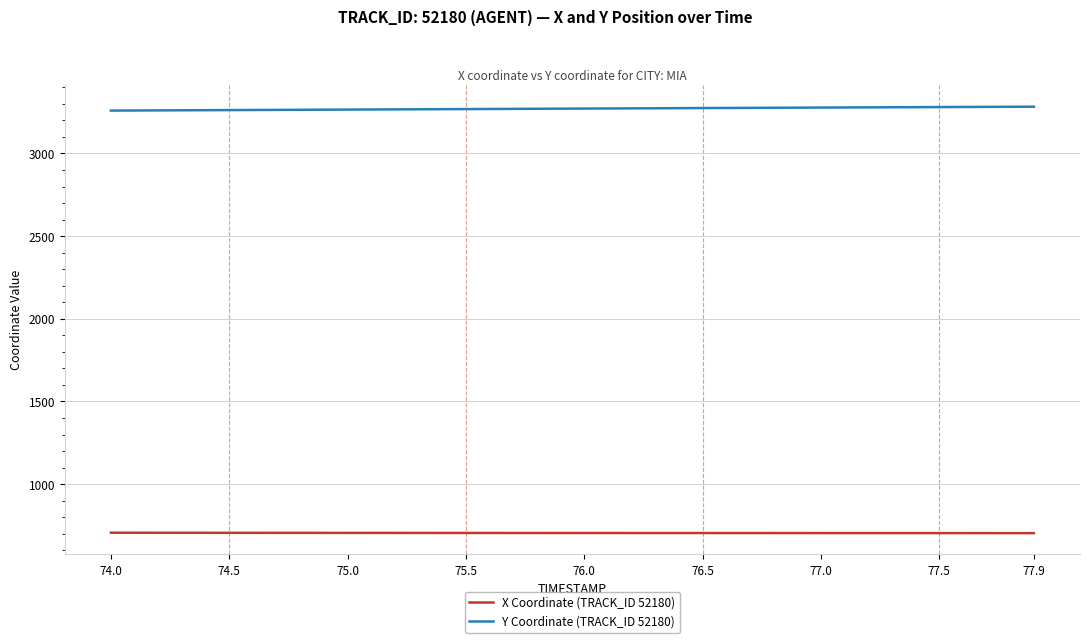

What is the difference between the second highest and second lowest values in the Y Coordinate (TRACK_ID 52180) series?

22.4